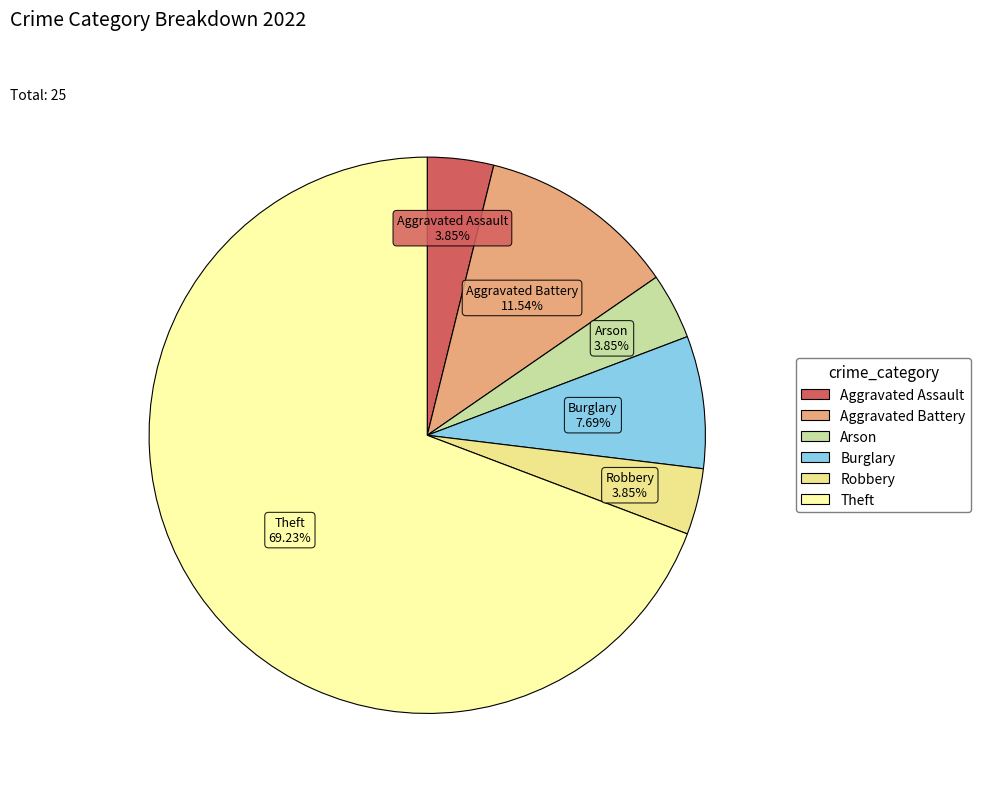

To the nearest percent, what is the average slice percentage?

17%